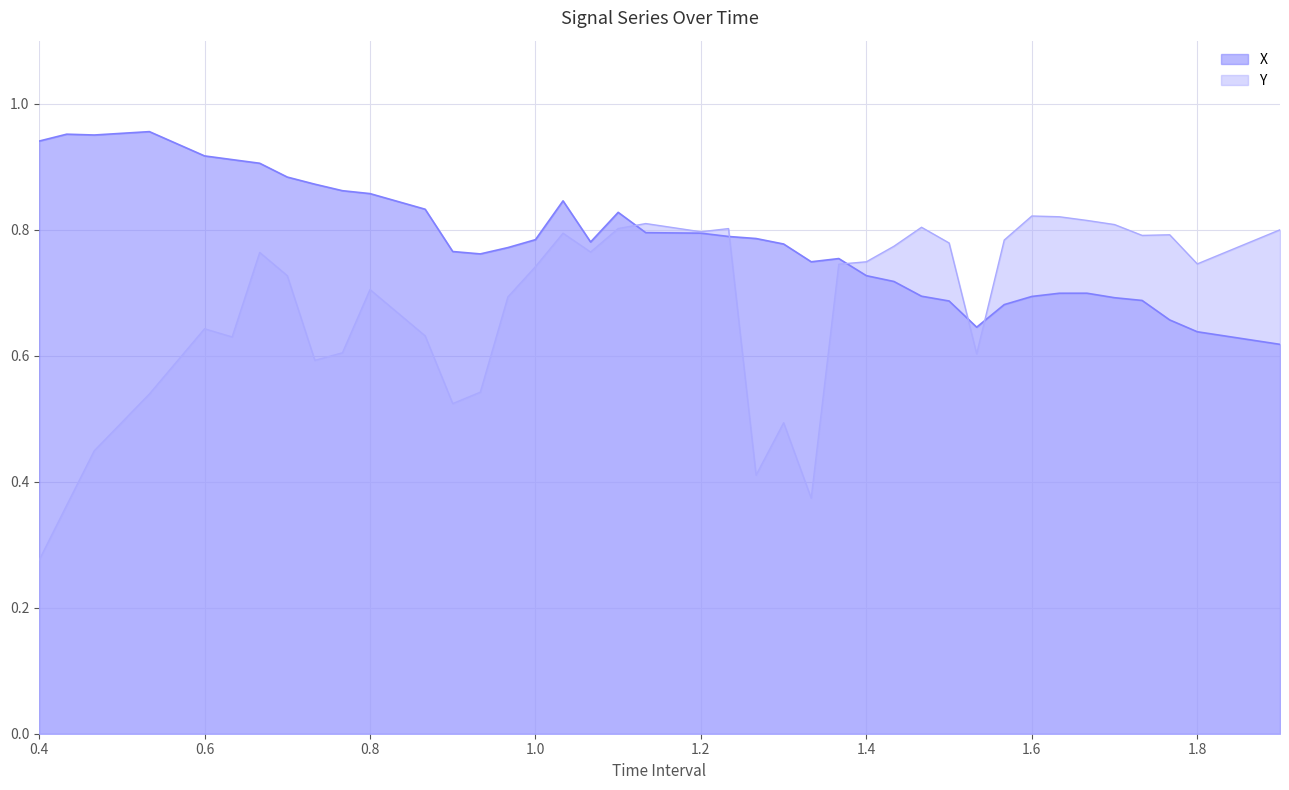

How many X values are between 0 and 1?

40